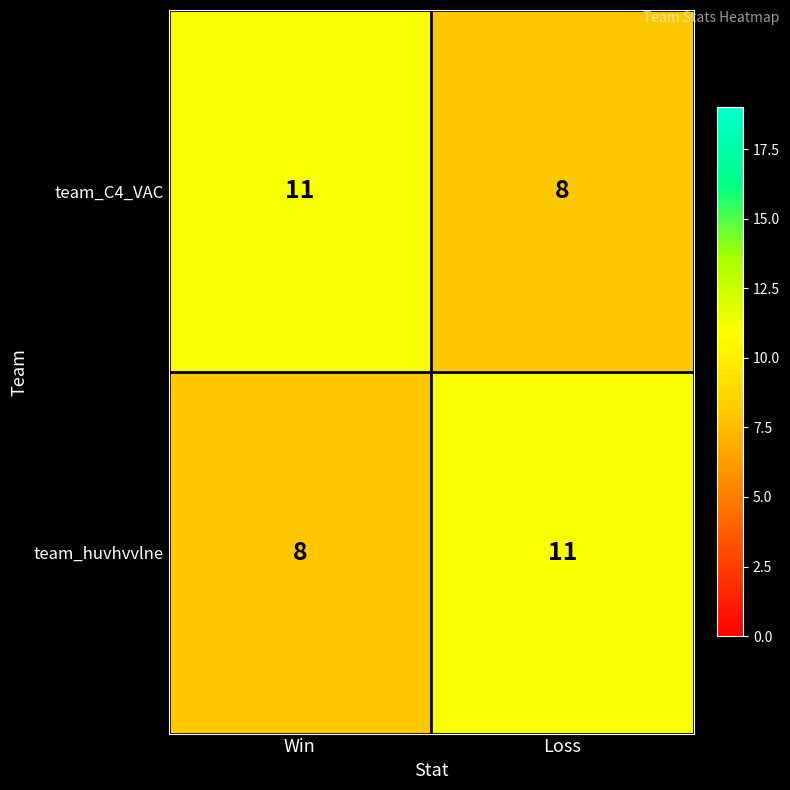

What is the spread (max minus min) of values at Win?

3